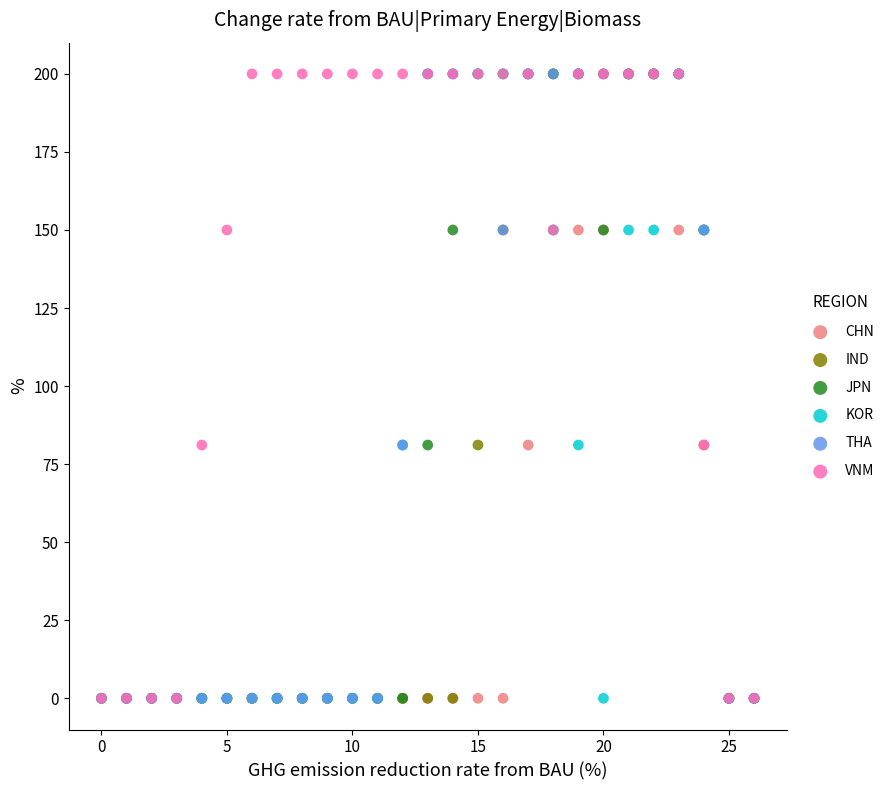

What are all the series names shown in the legend?

CHN, IND, JPN, KOR, THA, VNM